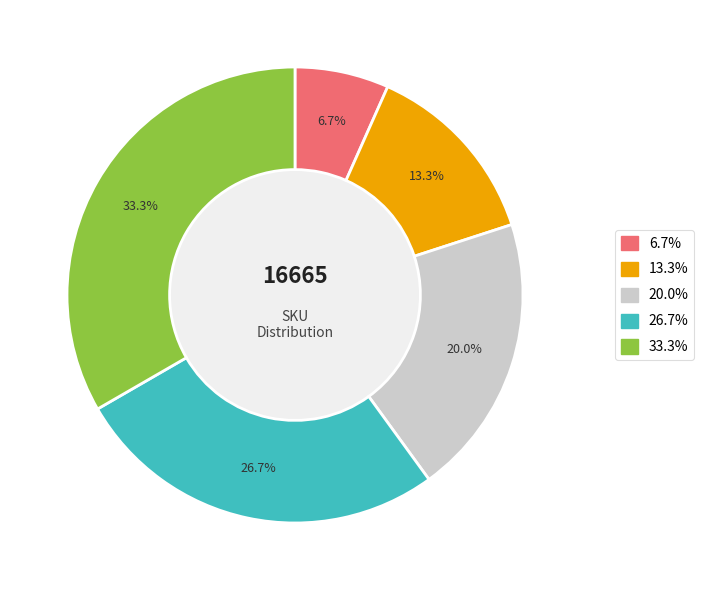

Does any single category account for the majority?

No